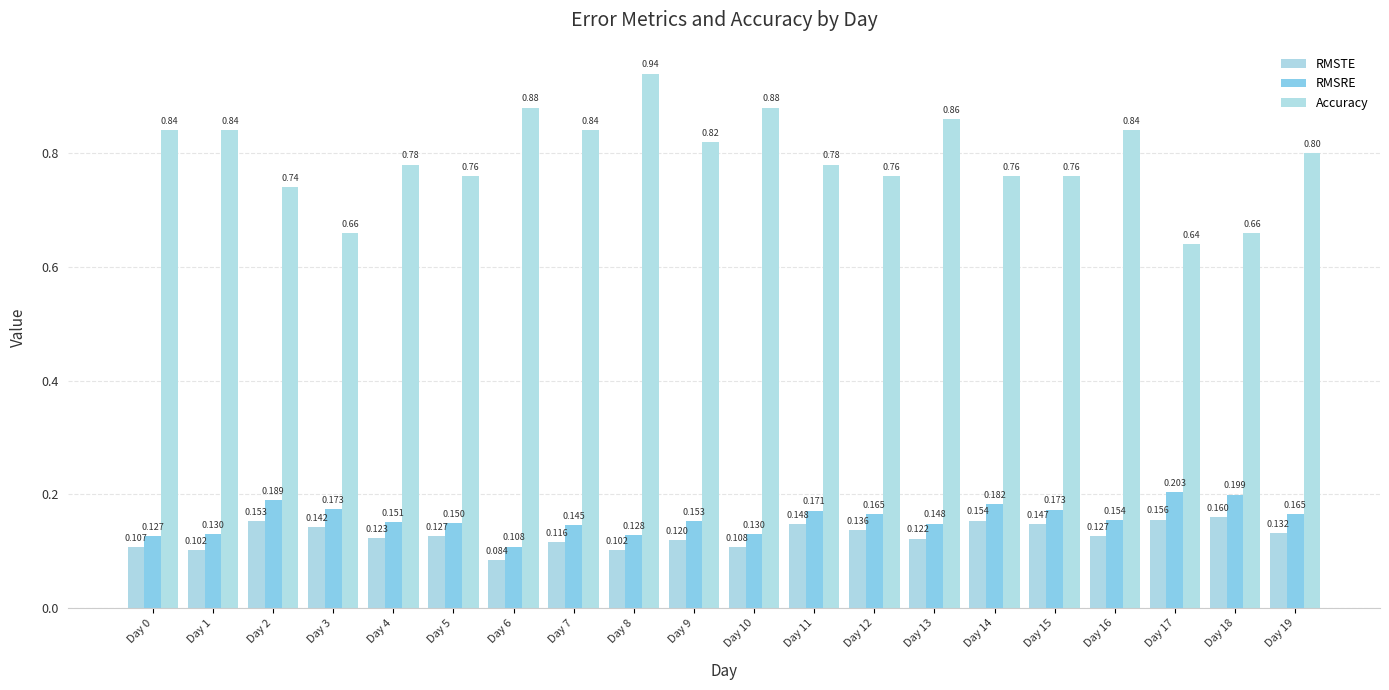

The value of Accuracy at Day 1 is 0.8. True or false?

True